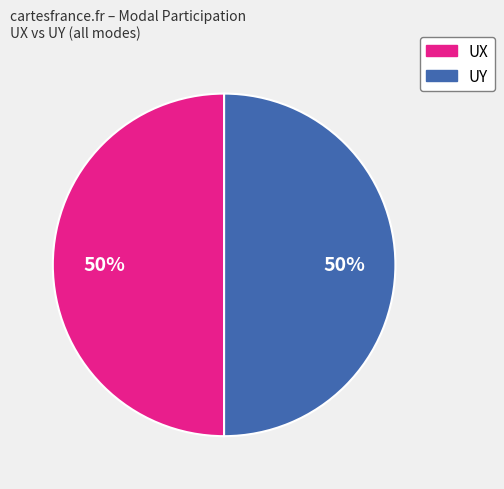

To the nearest percent, what is the average slice percentage?

50%